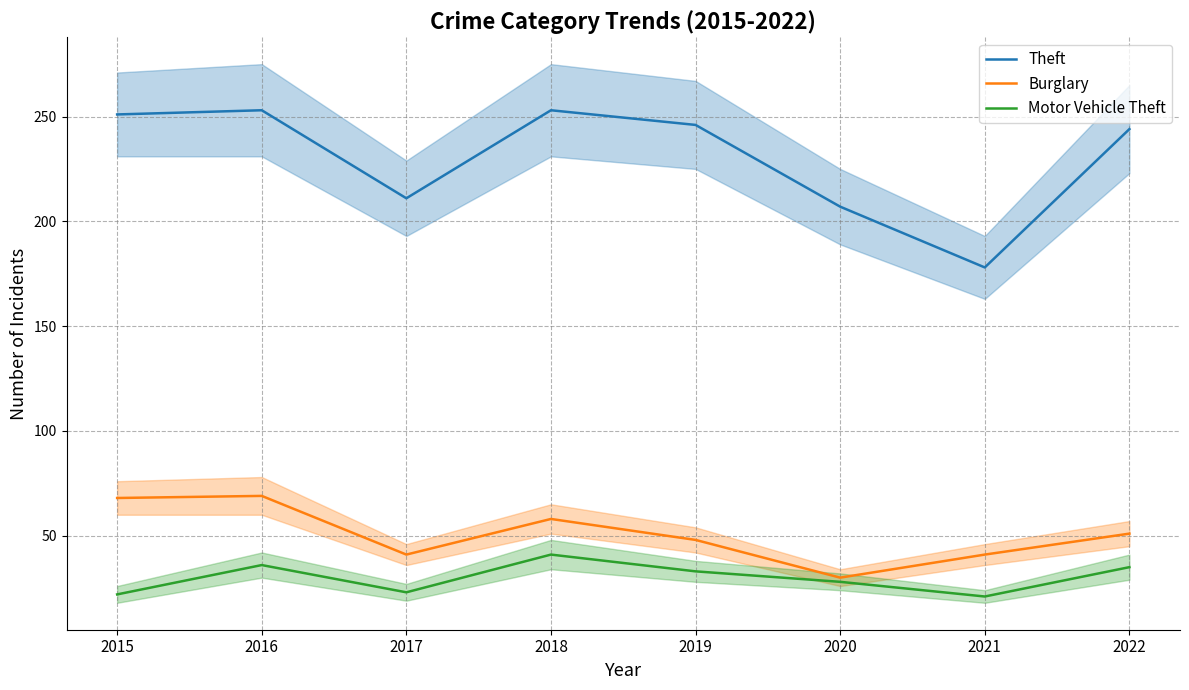

In Theft, how many points are lower than both neighbors (excluding endpoints)?

2